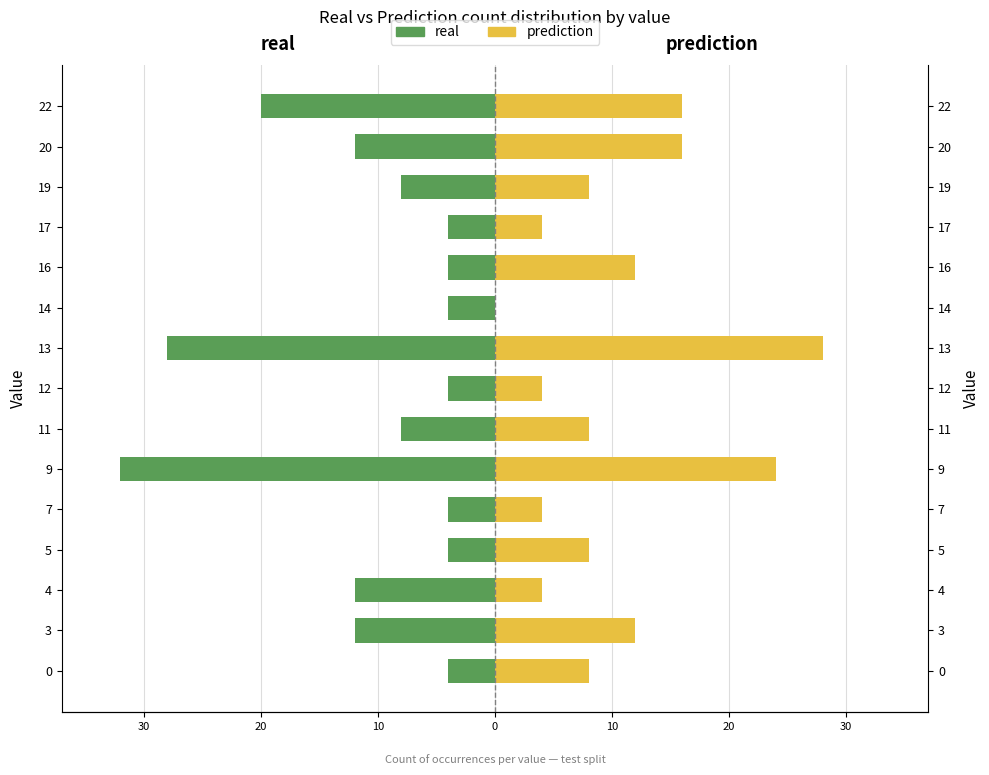

Rank the series by their average value, from lowest to highest.

real, prediction